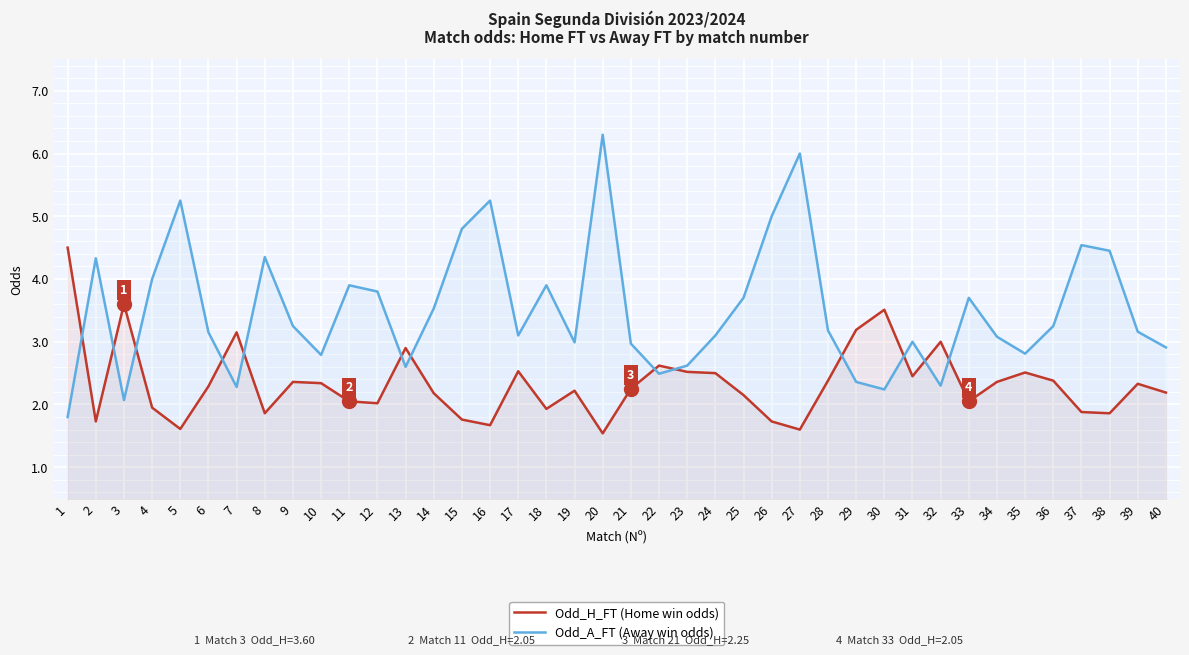

How many lines are shown in the chart?

2